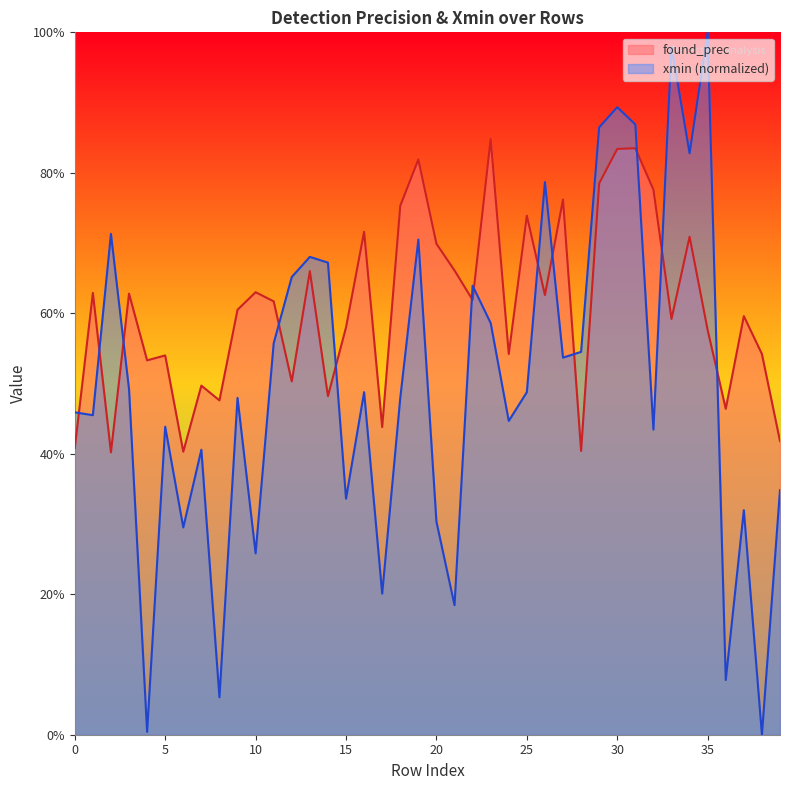

Rank the categories by xmin value from lowest to highest.

38, 4, 8, 36, 21, 17, 10, 6, 20, 37, 15, 39, 7, 32, 5, 24, 1, 0, 9, 18, 16, 25, 3, 27, 28, 11, 23, 22, 12, 14, 13, 19, 2, 26, 34, 29, 31, 30, 33, 35